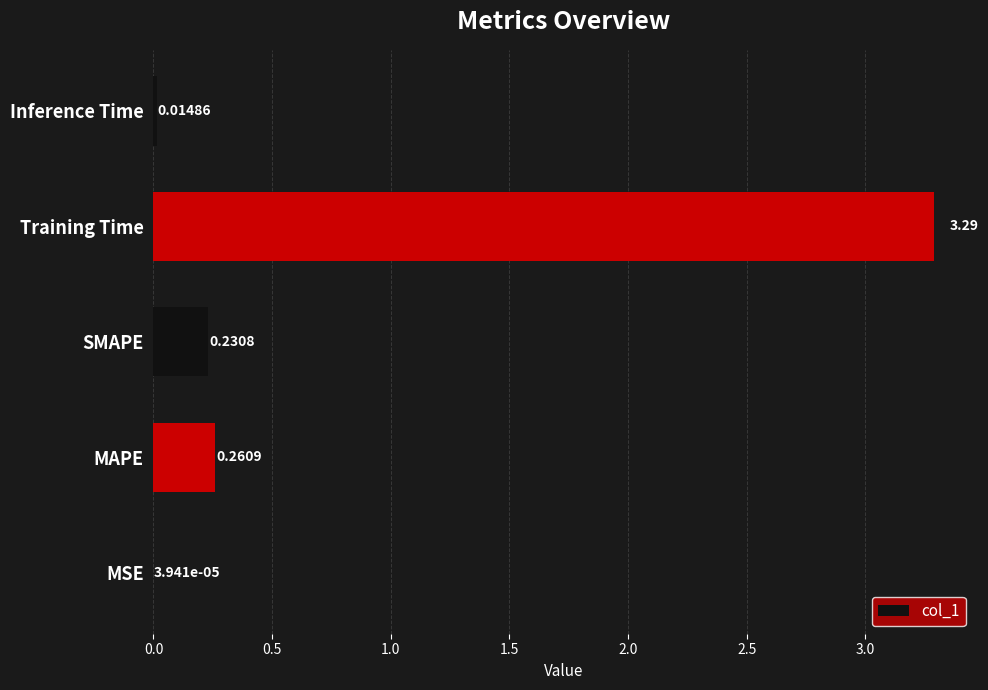

What is the change in value from MAPE to Training Time?

+3.0